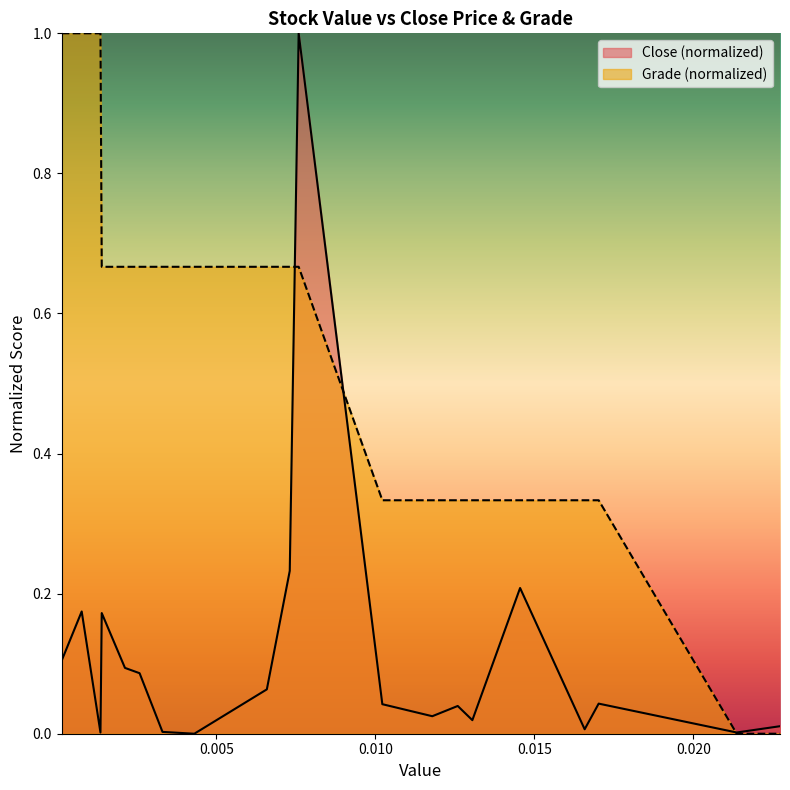

True or false: Close has more than 0 points higher than both neighbors.

True